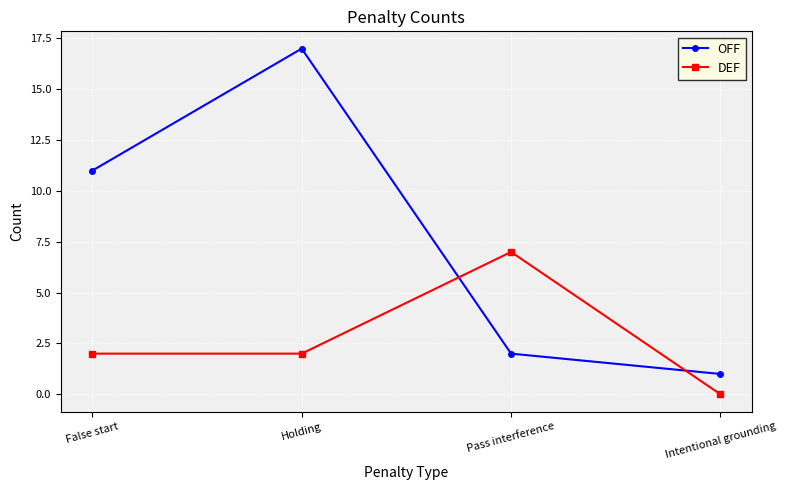

At how many categories does at least one series exceed 9?

2